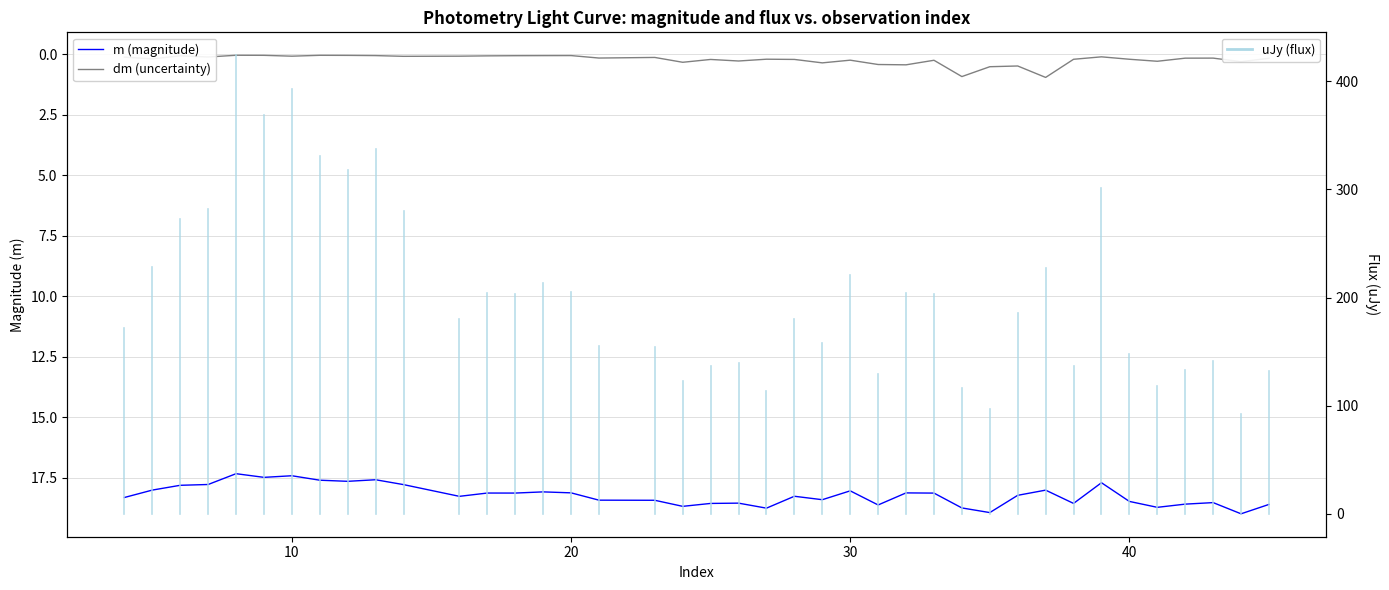

Reading right to left, transcribe all the data shown in this chart.

m (magnitude): 18.6	19.0	18.5	18.6	18.7	18.5	17.7	18.6	18.0	18.2	18.9	18.7	18.1	18.1	18.6	18.0	18.4	18.3	18.8	18.5	18.6	18.7	18.4	18.4	18.1	18.1	18.1	18.1	18.3	17.8	17.6	17.6	17.6	17.4	17.5	17.3	17.8	17.8	18.0	18.3
dm (uncertainty): 0.2	0.3	0.2	0.2	0.3	0.2	0.1	0.2	1.0	0.5	0.5	0.9	0.3	0.4	0.4	0.3	0.4	0.2	0.2	0.3	0.2	0.3	0.1	0.2	0.1	0.1	0.1	0.1	0.1	0.1	0.1	0.1	0.1	0.1	0.1	0.1	0.1	0.1	0.2	0.1